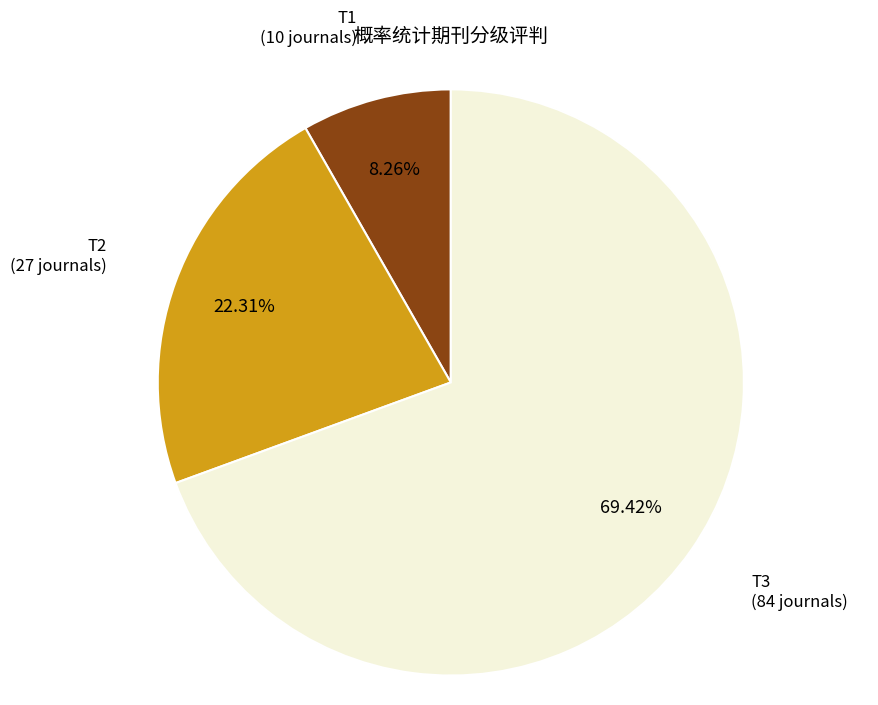

Between T1 and T2, which is larger?

T2